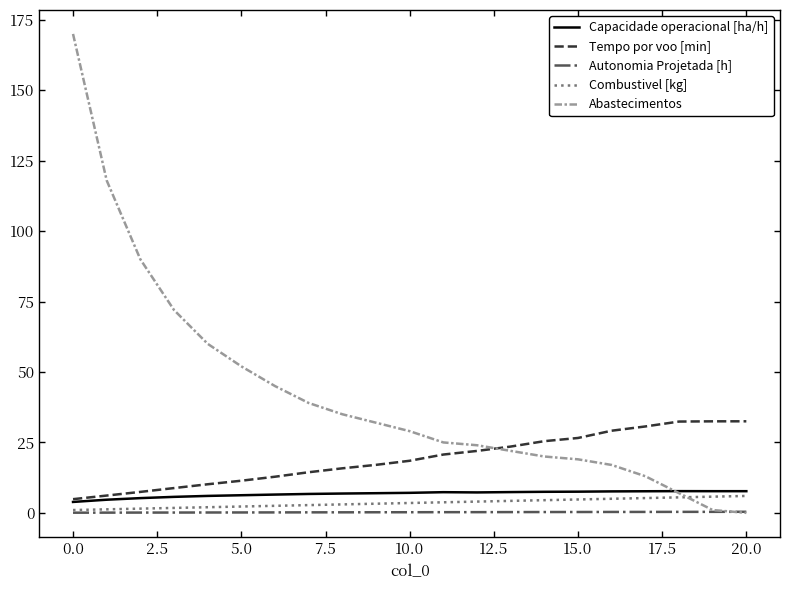

Which series has the widest spread of values?

Abastecimentos